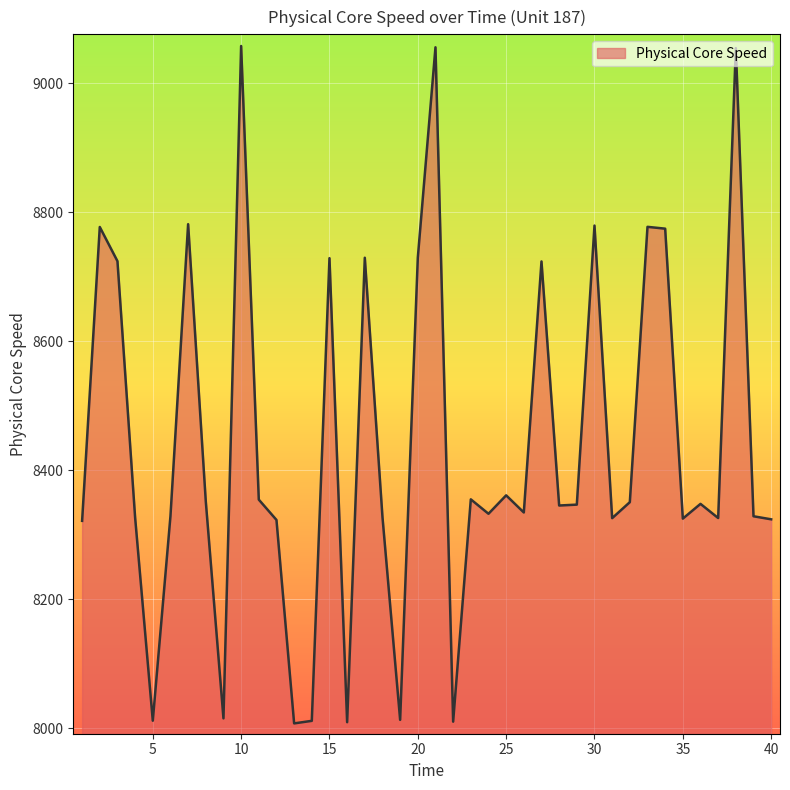

What is the smallest value displayed?

8007.4